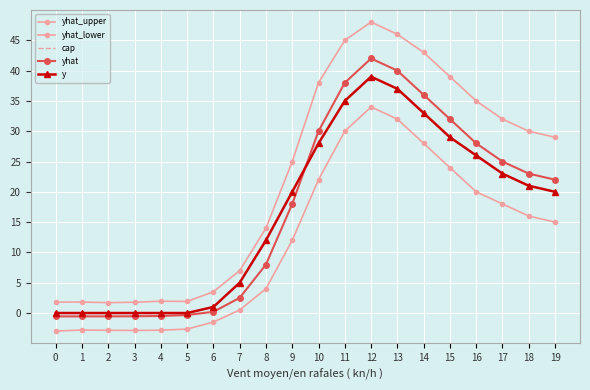

In yhat_upper, how many points are lower than both neighbors (excluding endpoints)?

2